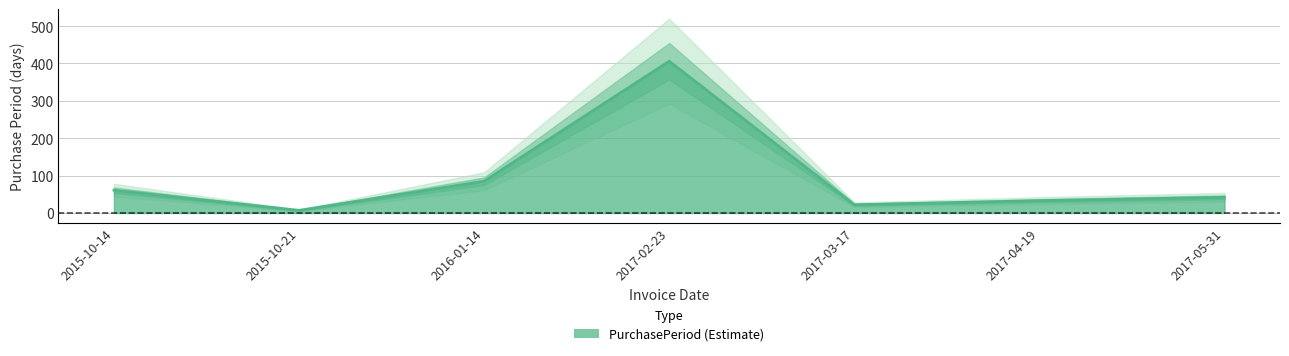

Rank the categories by value from lowest to highest.

2015-10-21, 2017-03-17, 2017-04-19, 2017-05-31, 2015-10-14, 2016-01-14, 2017-02-23